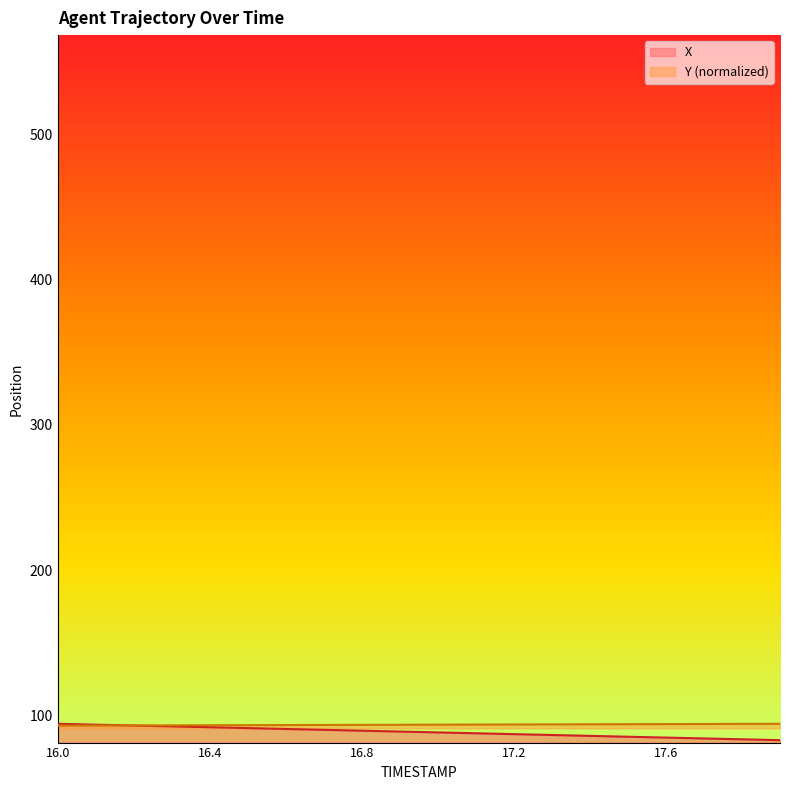

After their last crossing, which series has the higher values: Y or X?

Y